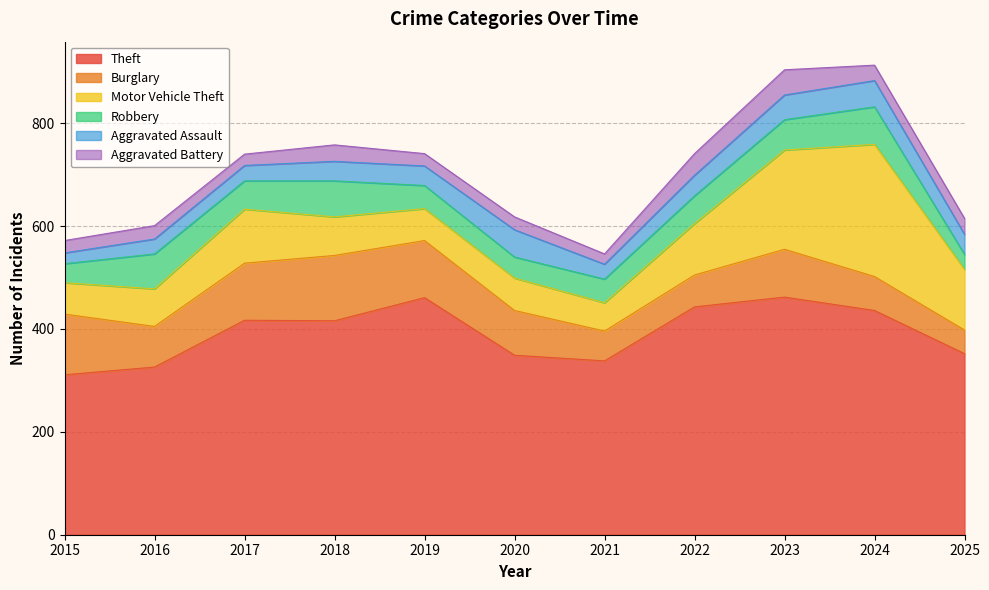

How many intersections are there between Robbery and Aggravated Assault?

3